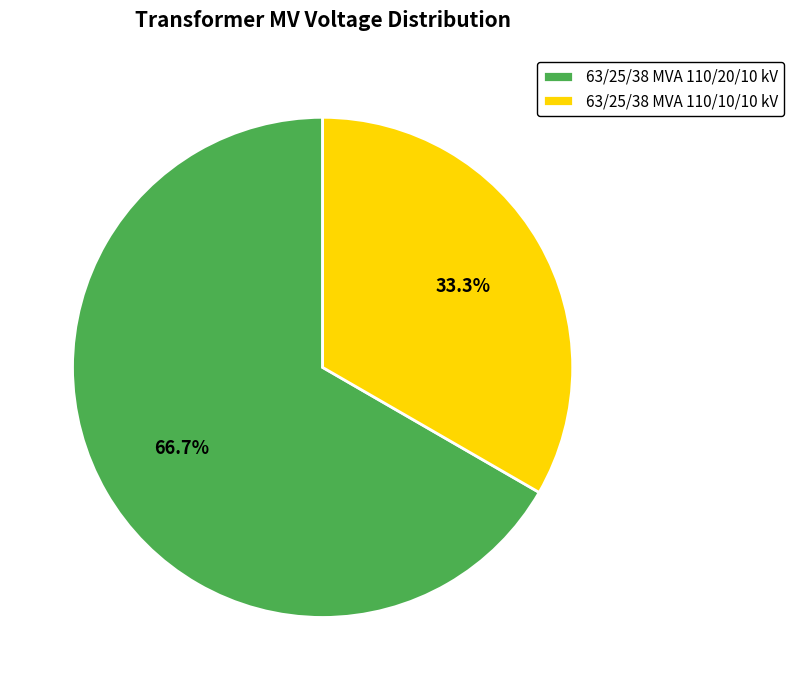

What is the largest slice in the pie chart?

63/25/38 MVA 110/20/10 kV